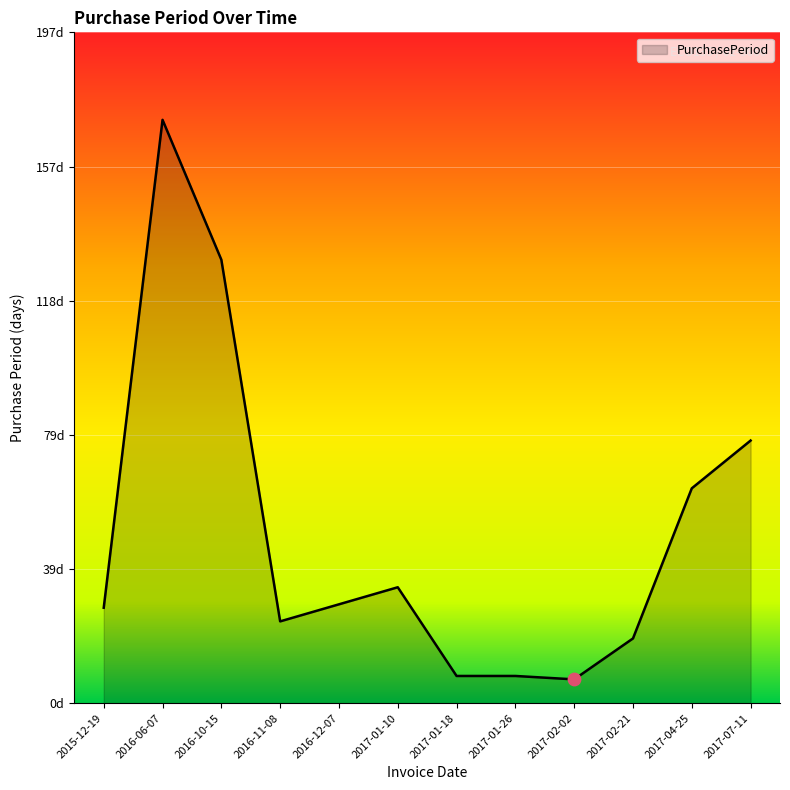

Which has a higher value, 2016-11-08 or 2017-01-10?

2017-01-10